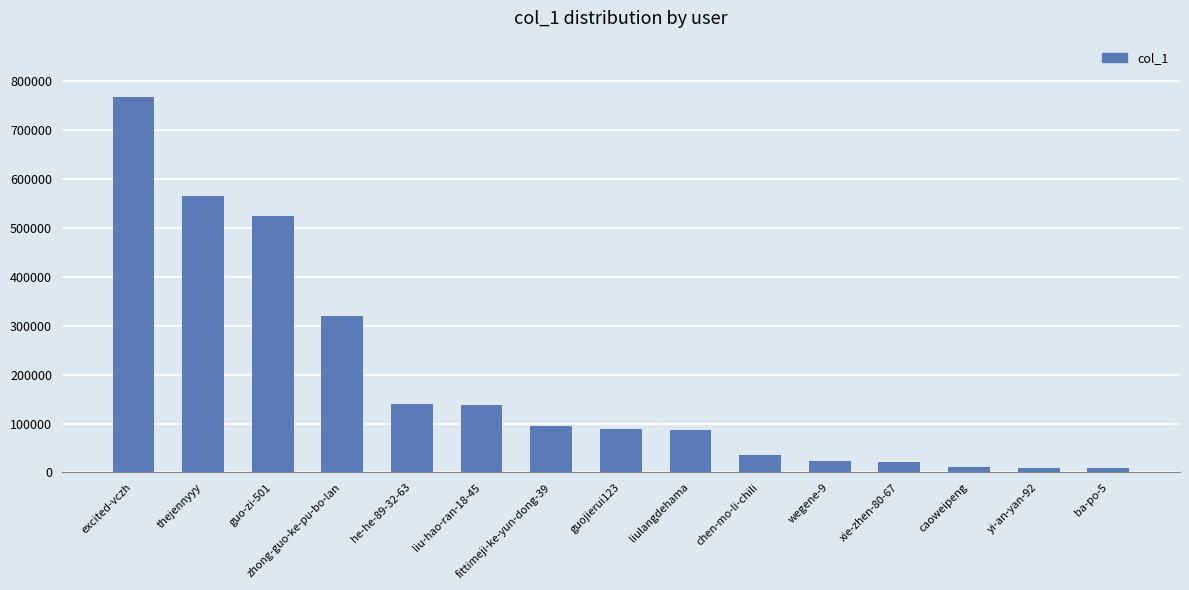

What is the greatest value displayed?

767516